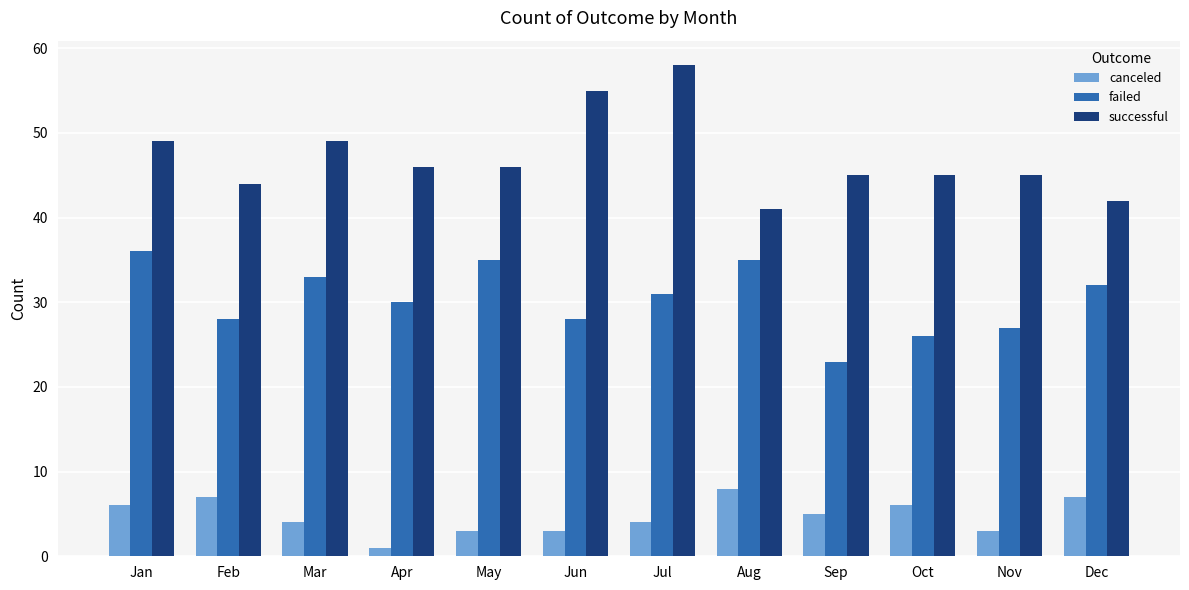

True or false: canceled has a value of 2 at Jul.

False